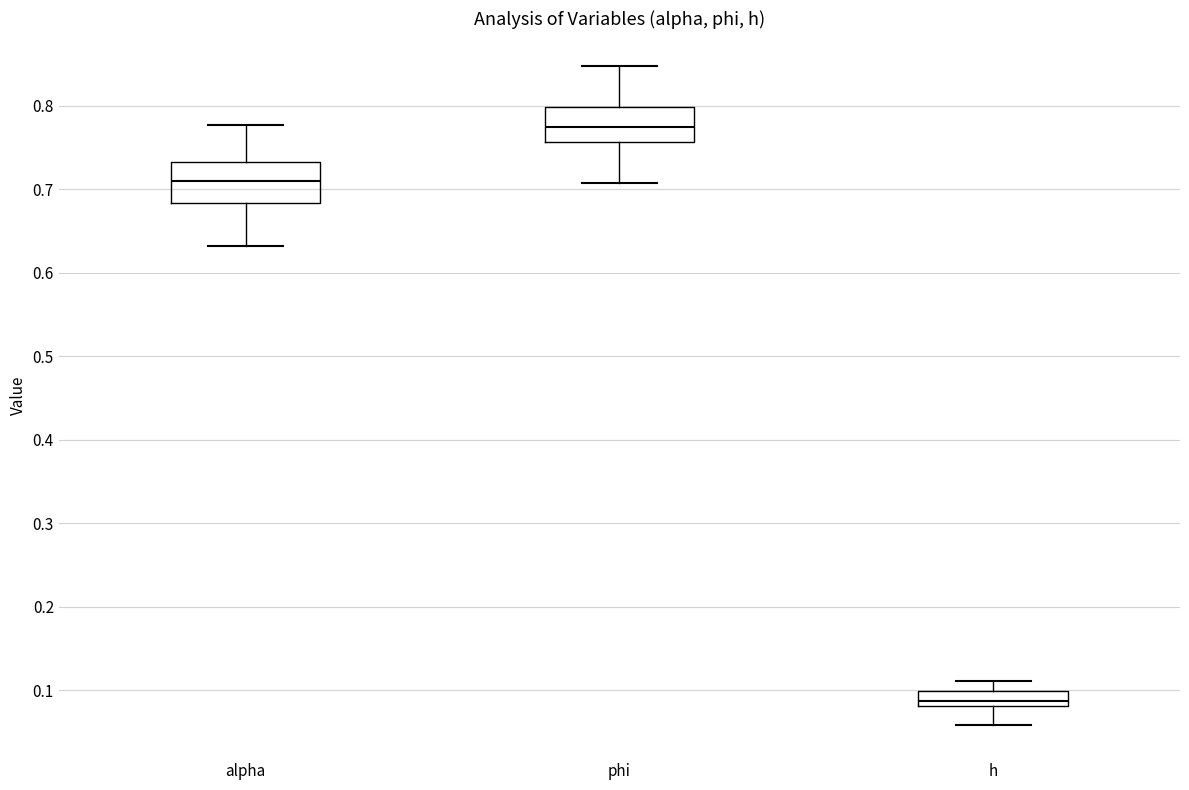

Reading left to right, read every box against the y-axis: the position of its median line, the range the box covers, and the ends of its whiskers. The values are not printed on the chart, so give them approximately, as read against the axis.

alpha: median 0.71, box 0.68 to 0.73, whiskers 0.63 to 0.78
phi: median 0.77, box 0.76 to 0.80, whiskers 0.71 to 0.85
h: median 0.09, box 0.08 to 0.10, whiskers 0.06 to 0.11